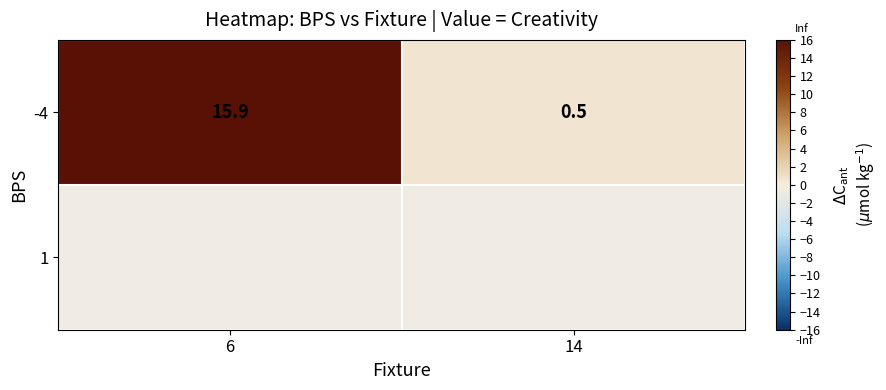

Is it true that the value at 14 is 0.5?

True